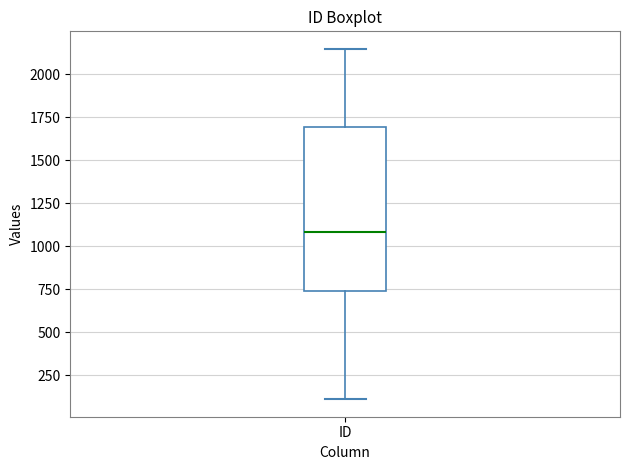

Read this box plot against the y-axis: the position of the median line, the range covered by the box, and the ends of both whiskers. The values are not printed on the chart, so give them approximately, as read against the axis.

median 1100, box 750 to 1700, whiskers 100 to 2150